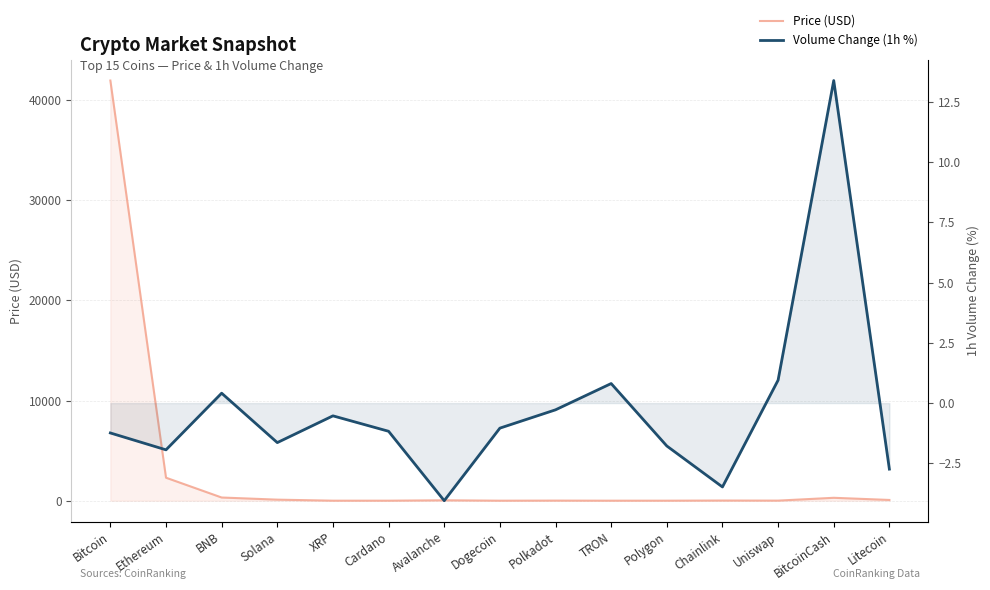

At which category is the sum across all series the highest?

Bitcoin